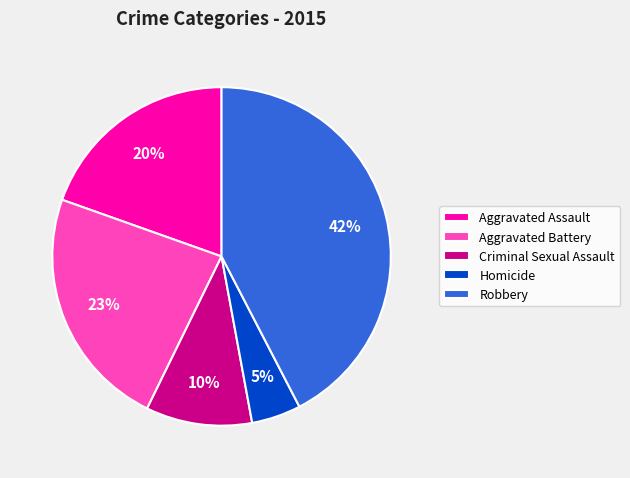

To the nearest percent, what percentage of the pie is Aggravated Battery?

23%